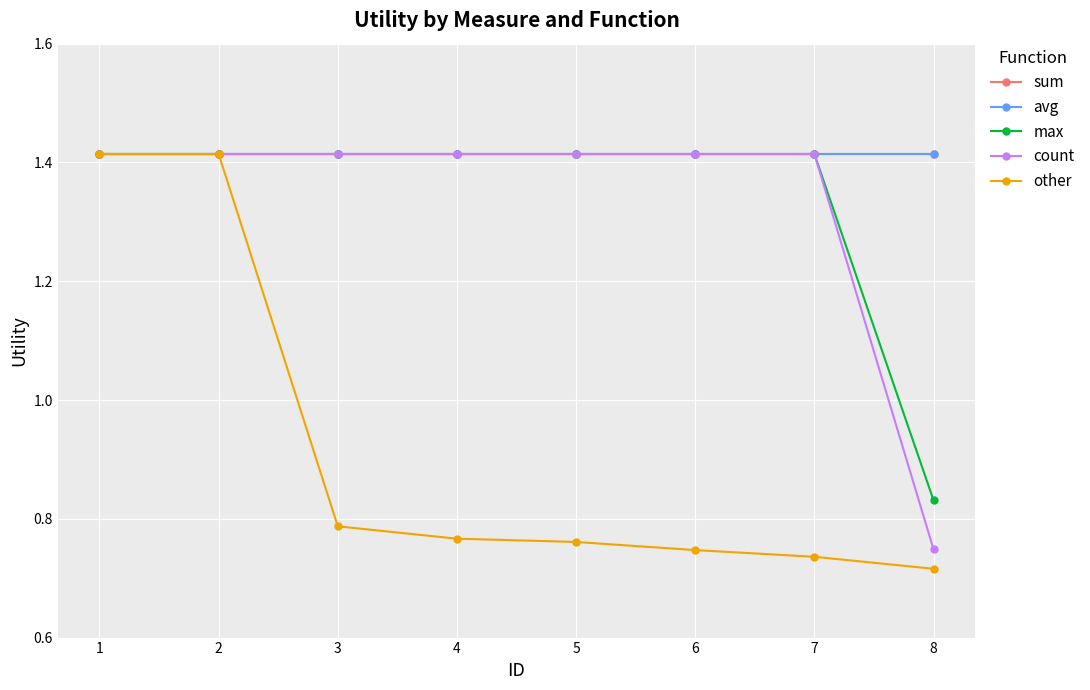

What is the greatest value displayed?

1.4